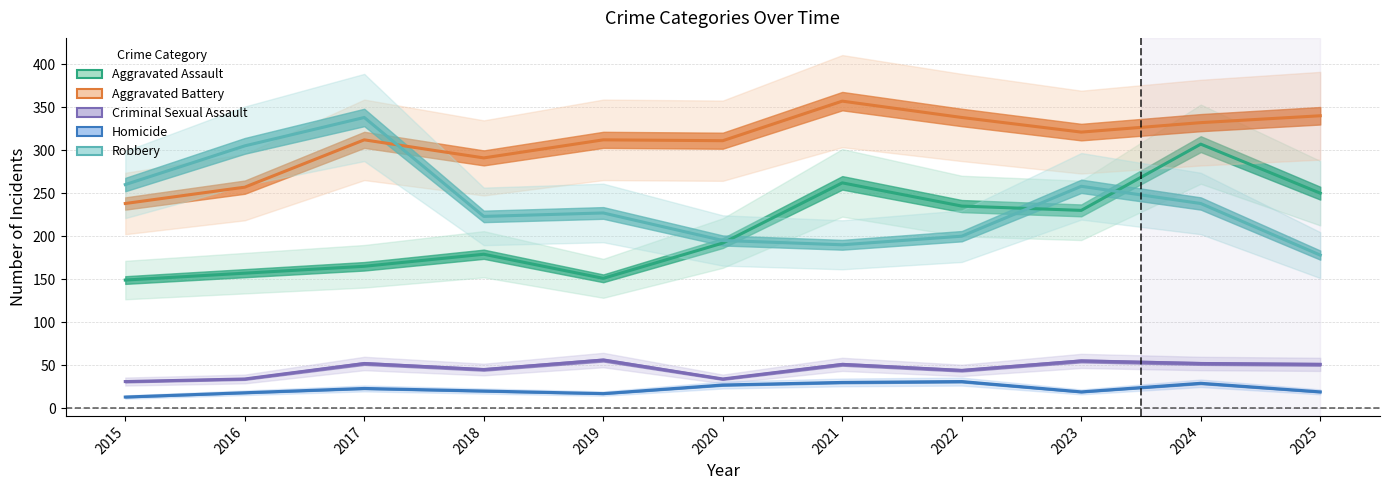

What is the average value of the Homicide series?

22